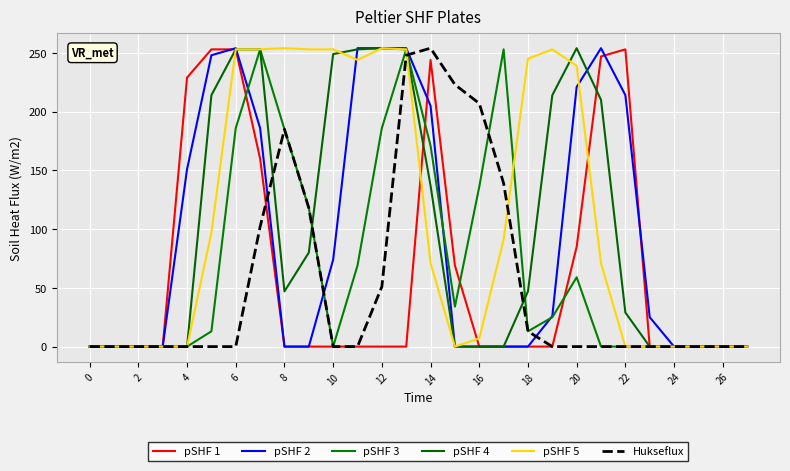

Count the pSHF 1 values in the range 0 to 160.

22